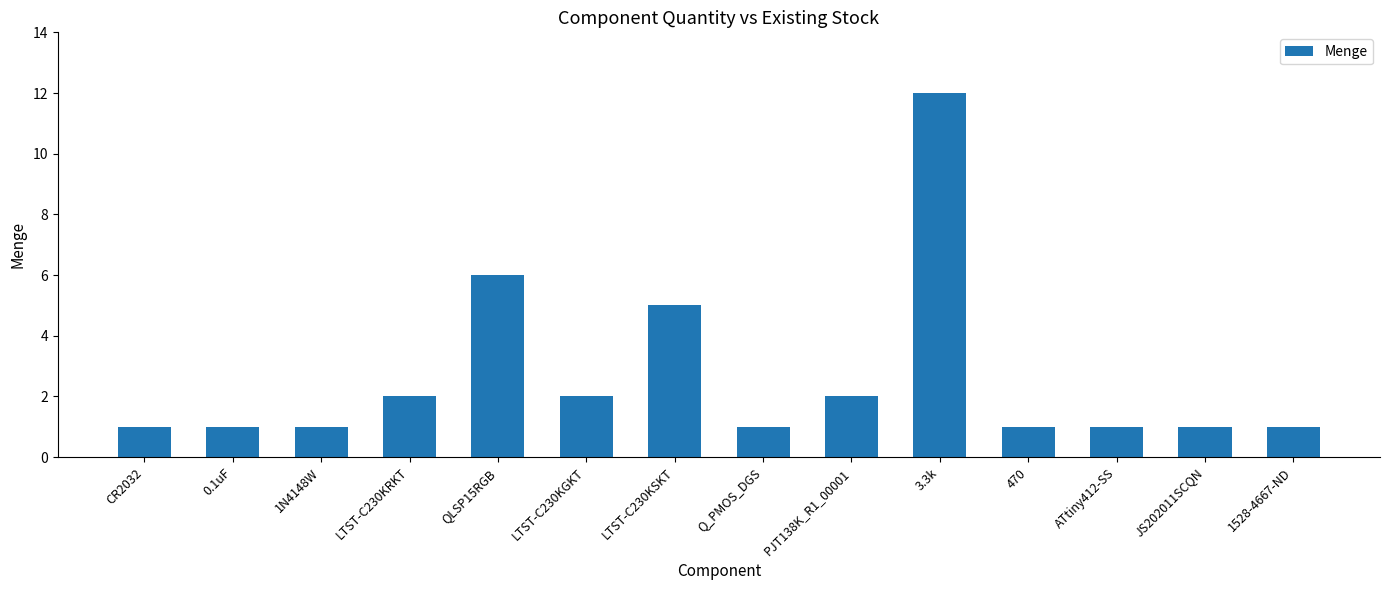

What is the sum of the values at JS202011SCQN and 470?

2